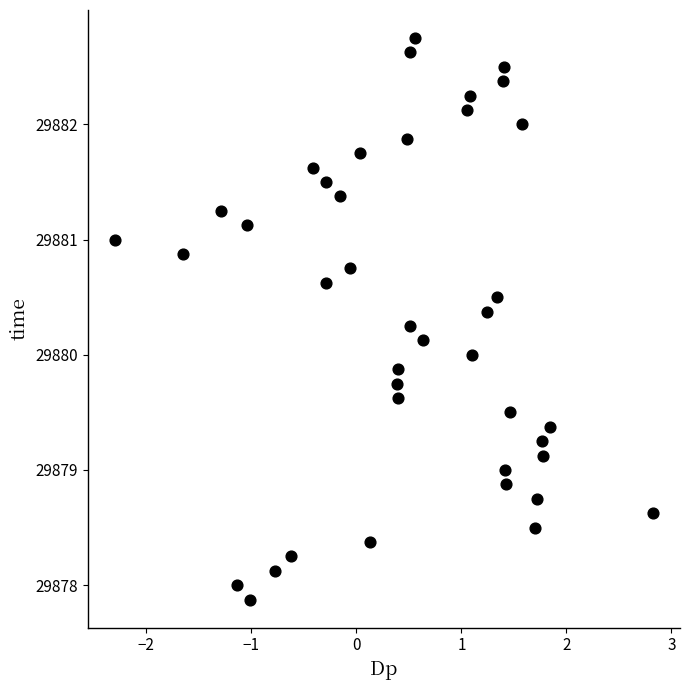

What is the range of Y values (max minus min)?

4.9